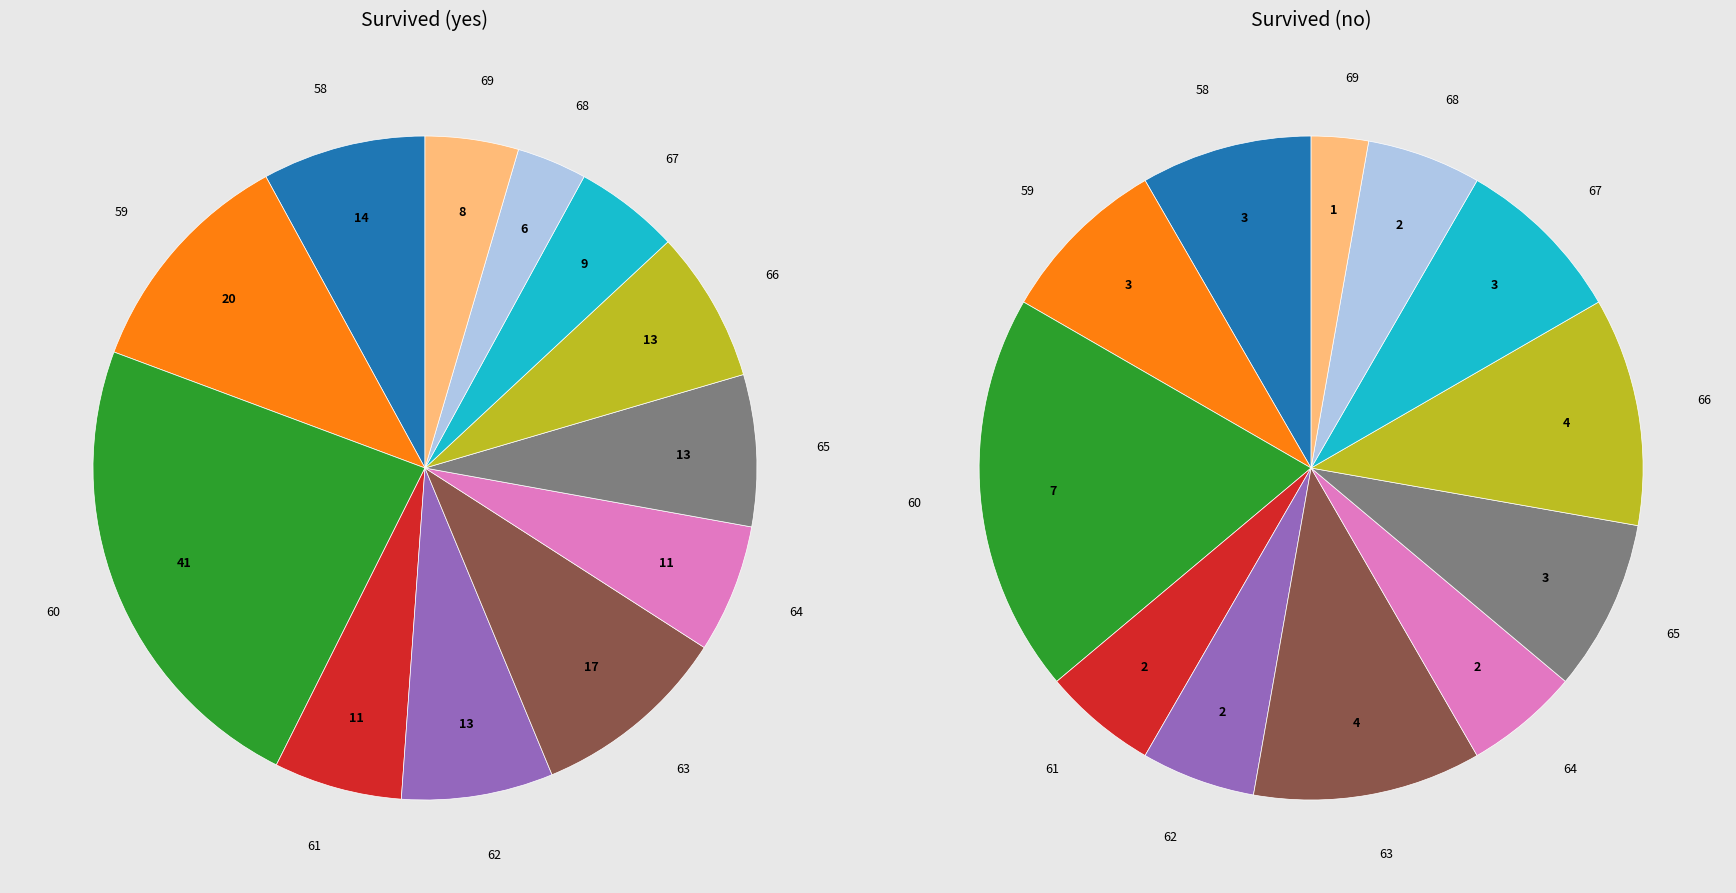

What percentage do 58 and 60 together represent?

31.2%